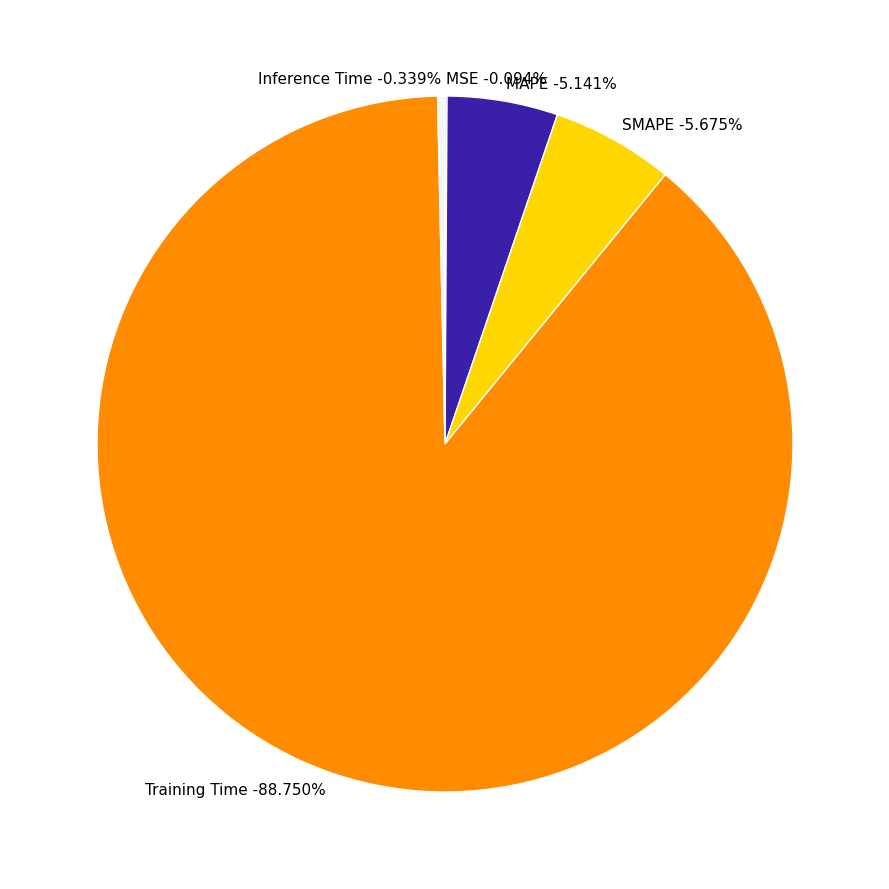

To the nearest percent, what is the difference between the Training Time and SMAPE slice percentages?

83%